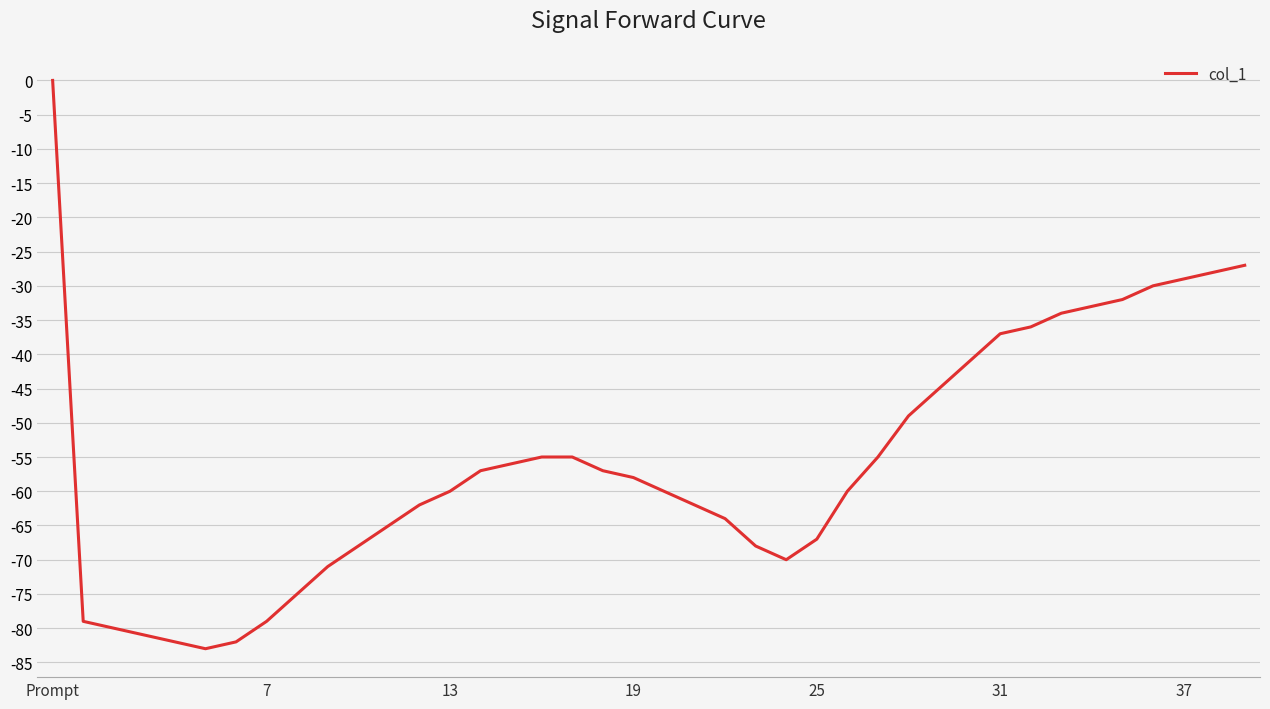

Reading right to left, list all the values displayed in this chart.

-27	-28	-29	-30	-32	-33	-34	-36	-37	-41	-45	-49	-55	-60	-67	-70	-68	-64	-62	-60	-58	-57	-55	-55	-56	-57	-60	-62	-65	-68	-71	-75	-79	-82	-83	-82	-81	-80	-79	0